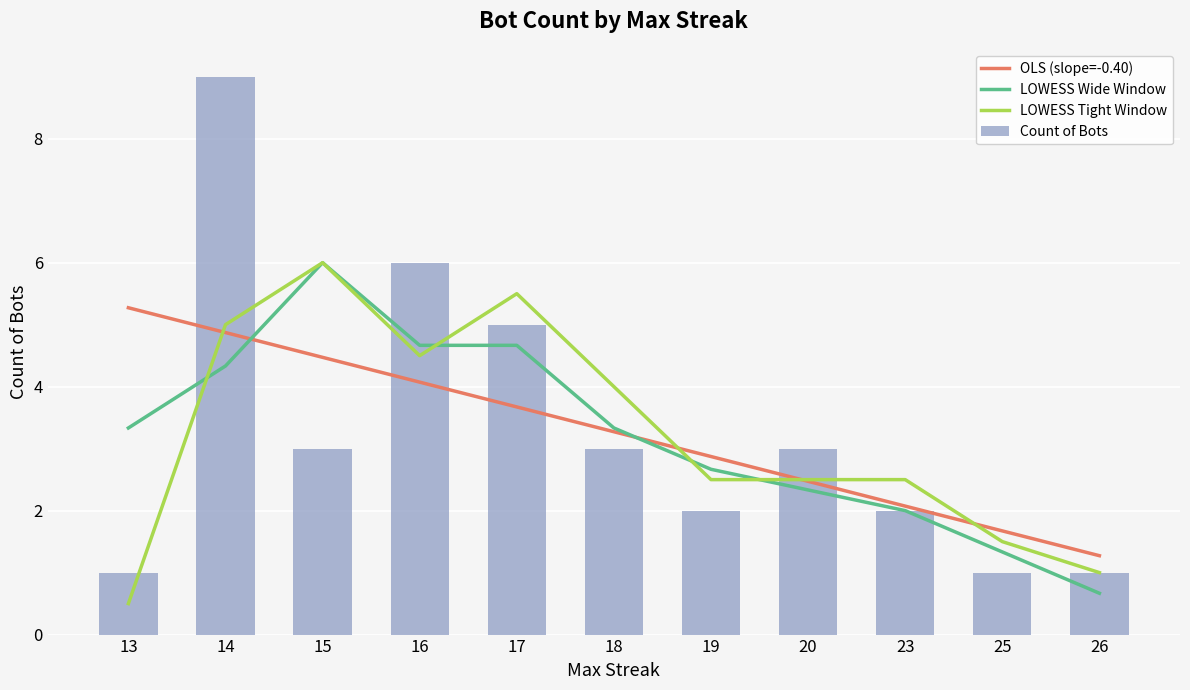

How many groups of bars are there?

11